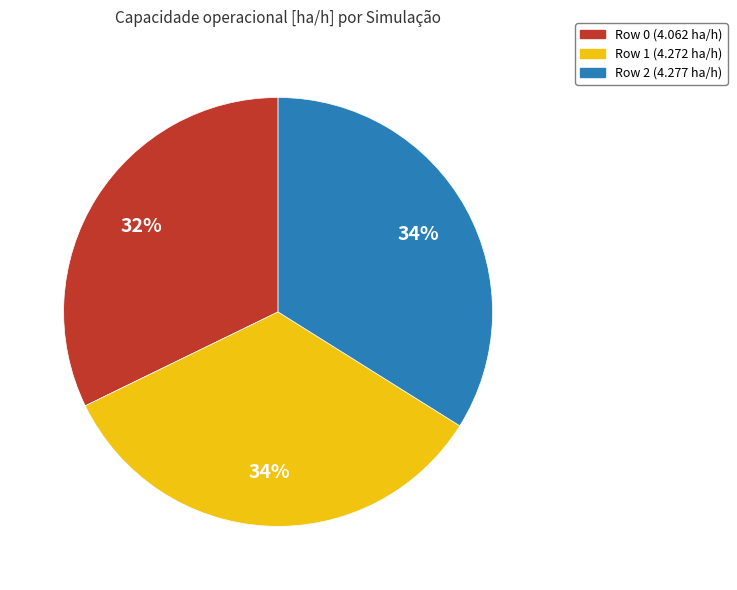

To the nearest percent, what portion does Row 0 represent?

32%